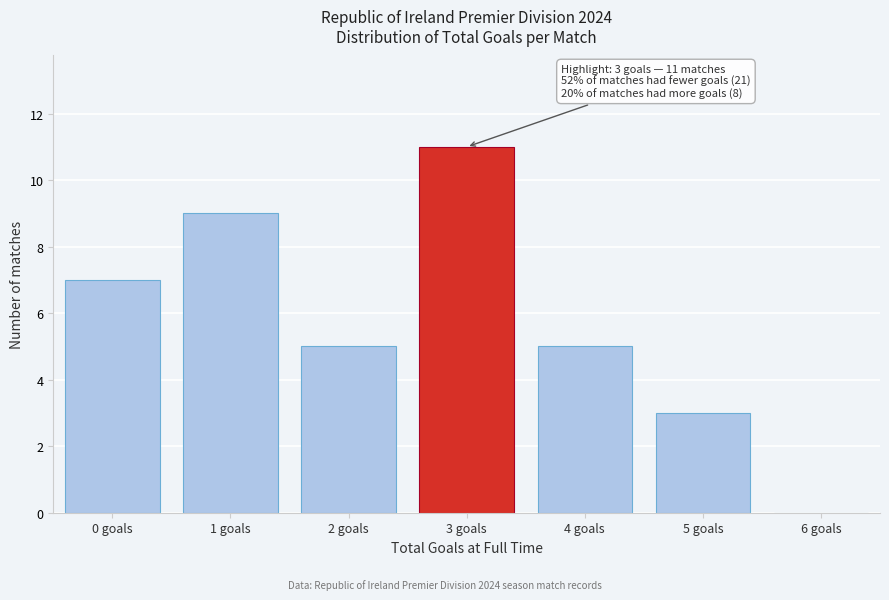

Reading left to right, transcribe all the data shown in this chart.

0 goals=7	1 goals=9	2 goals=5	3 goals=11	4 goals=5	5 goals=3	6 goals=0